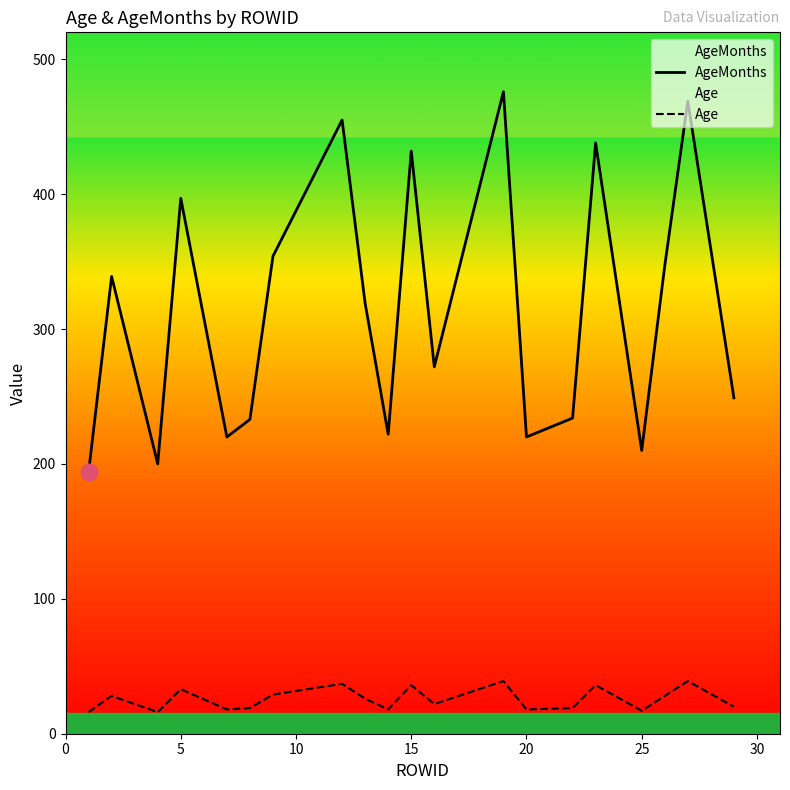

List the series in order of their overall mean, lowest first.

Age, AgeMonths